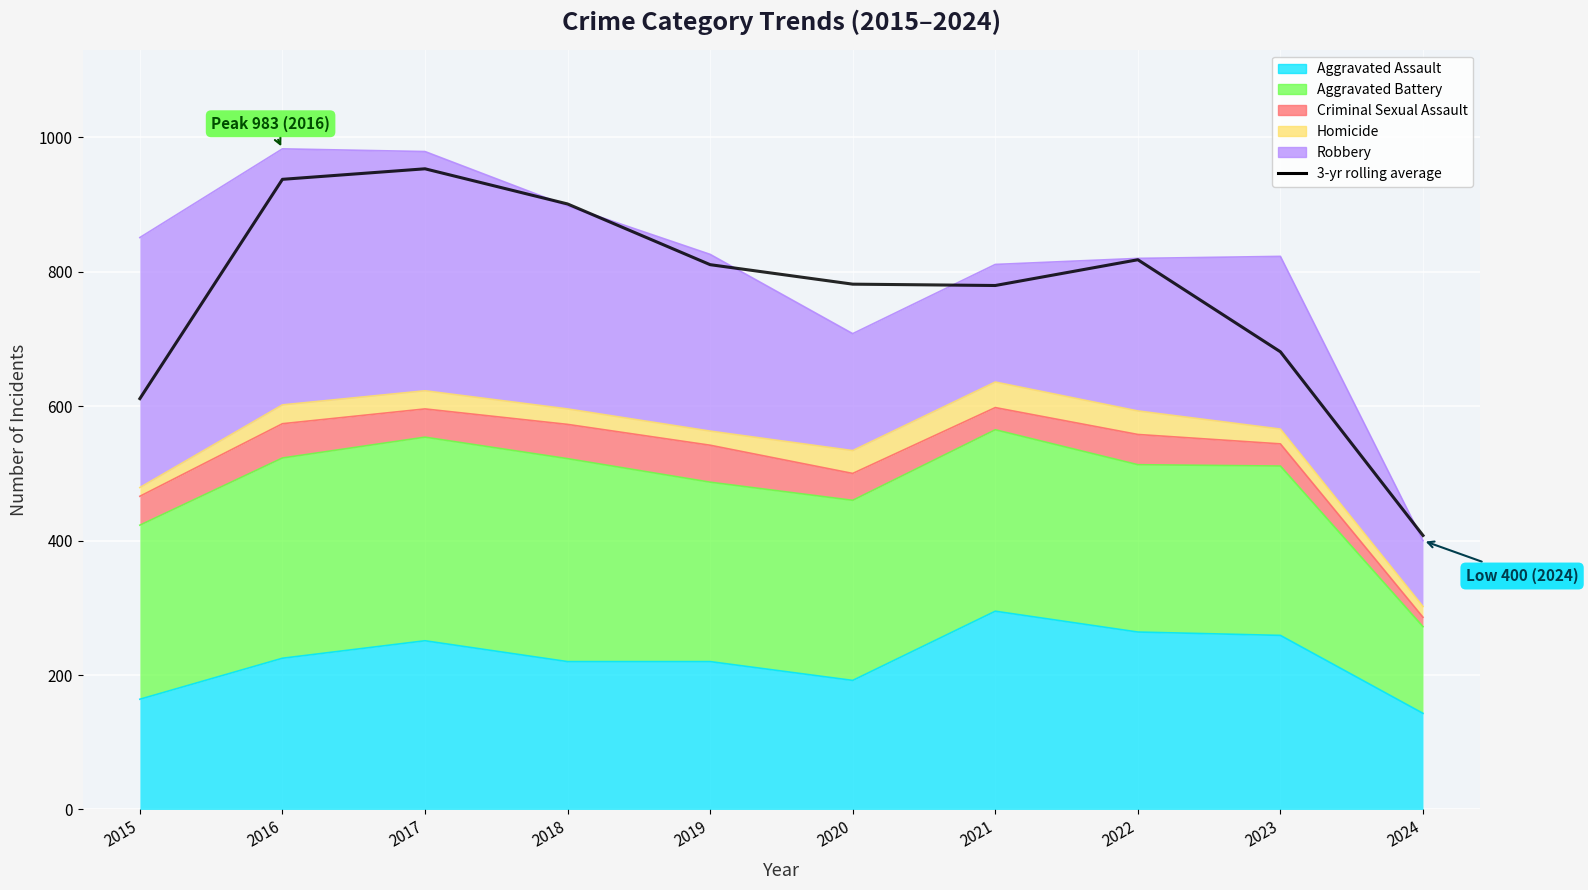

Which label corresponds to the smallest value in the chart?

2024